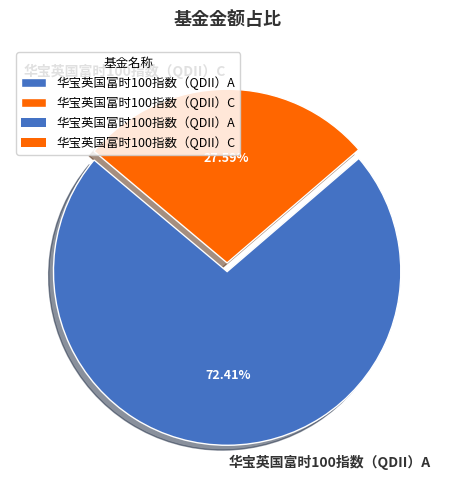

Count the number of slices in the pie.

2